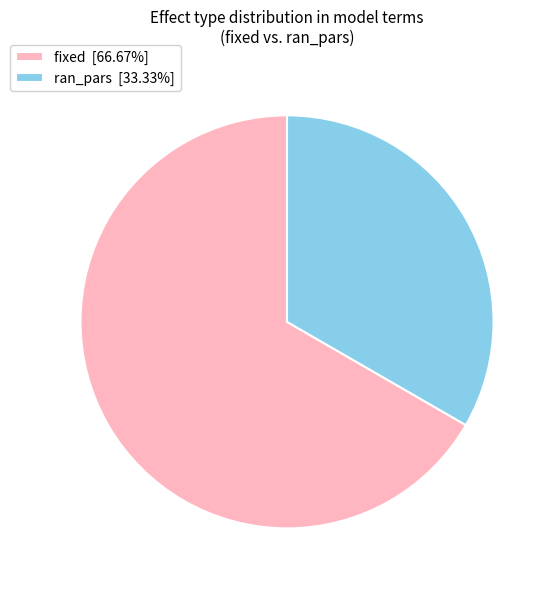

Is there any slice that represents more than half of the pie?

Yes